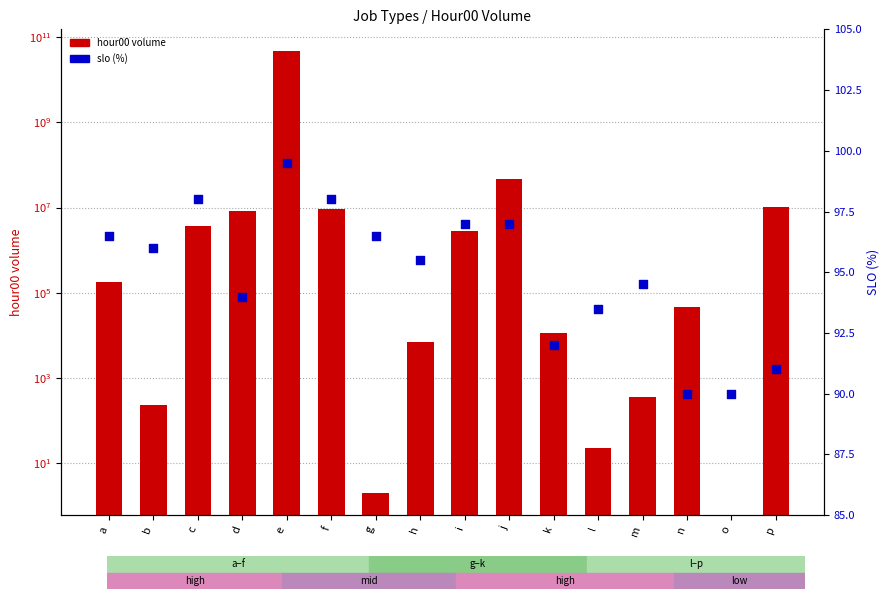

At how many categories does at least one series exceed 5405036170?

1